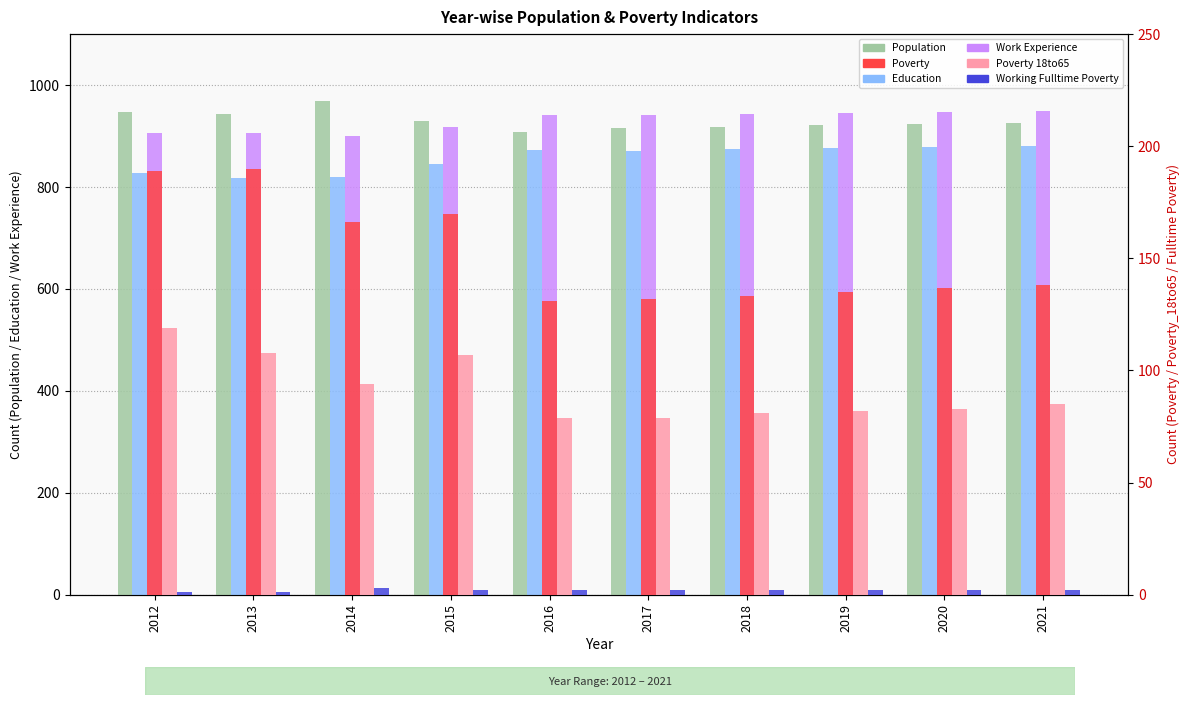

Is the value of Poverty_18to65 at 2017 greater than the value of Poverty at 2016?

No